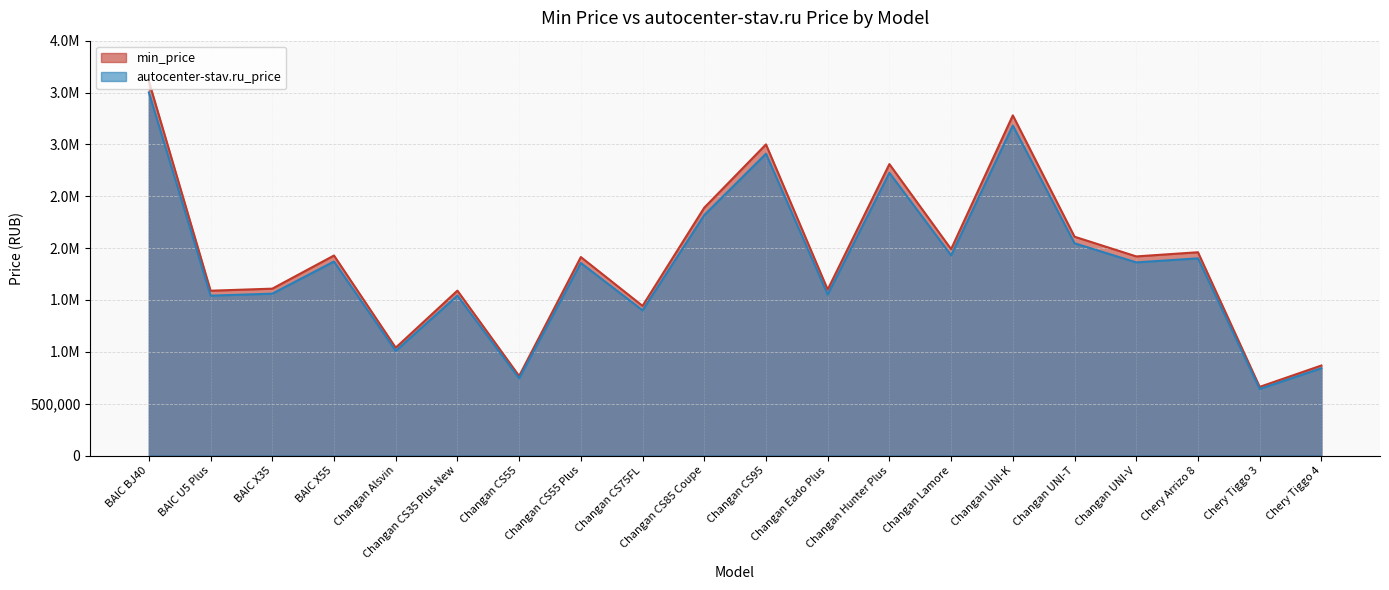

At which label does min_price reach its peak?

BAIC BJ40